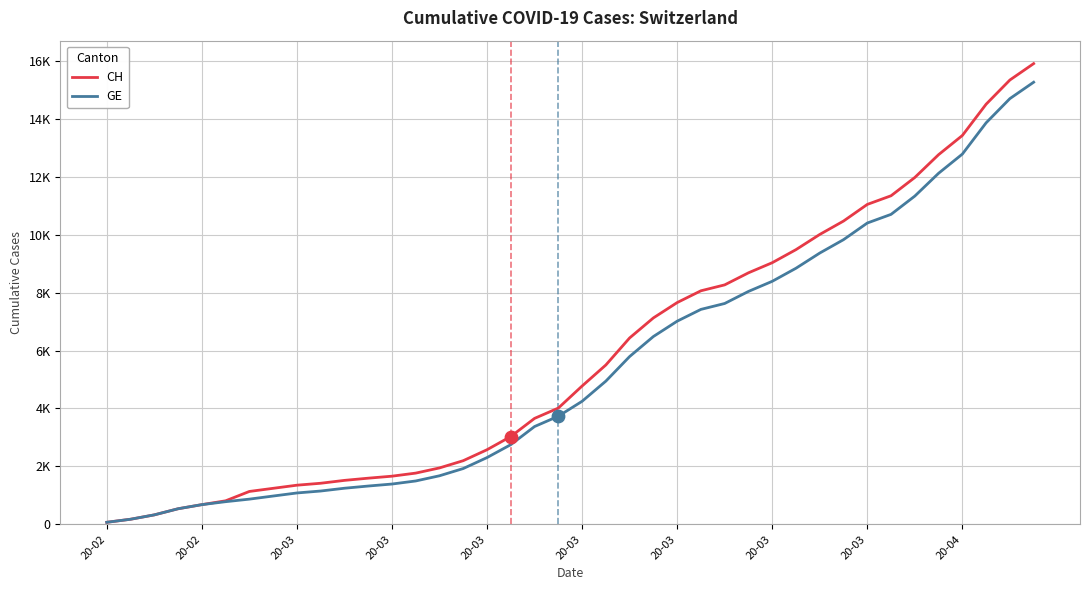

Which series has the largest total across all categories?

CH